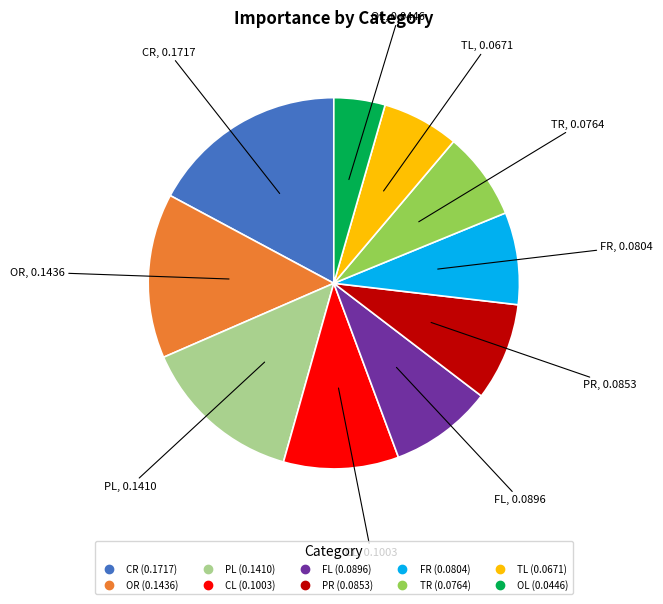

Is there any slice that represents more than half of the pie?

No